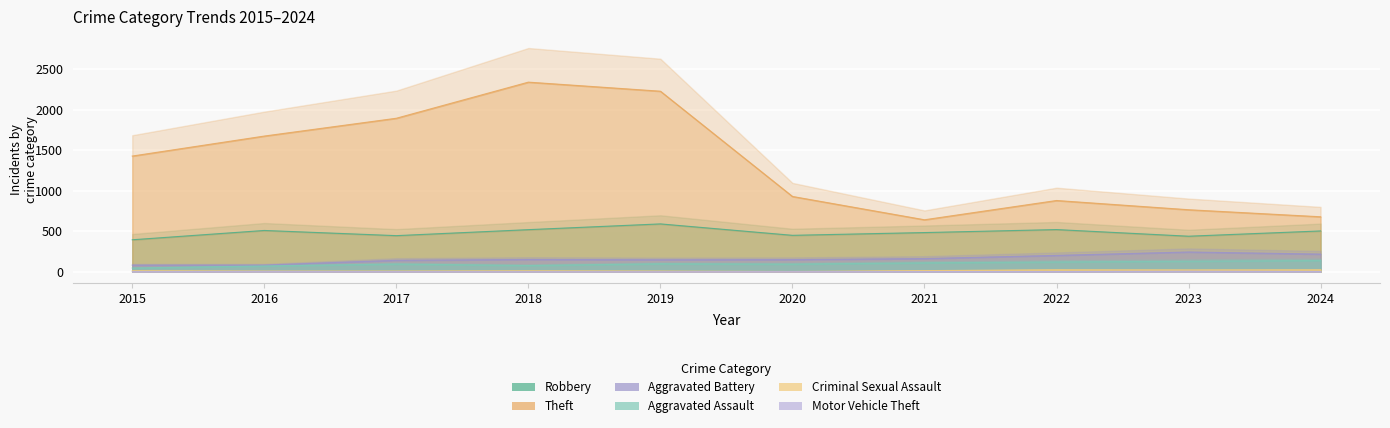

Where is the first local maximum for Criminal Sexual Assault?

2018